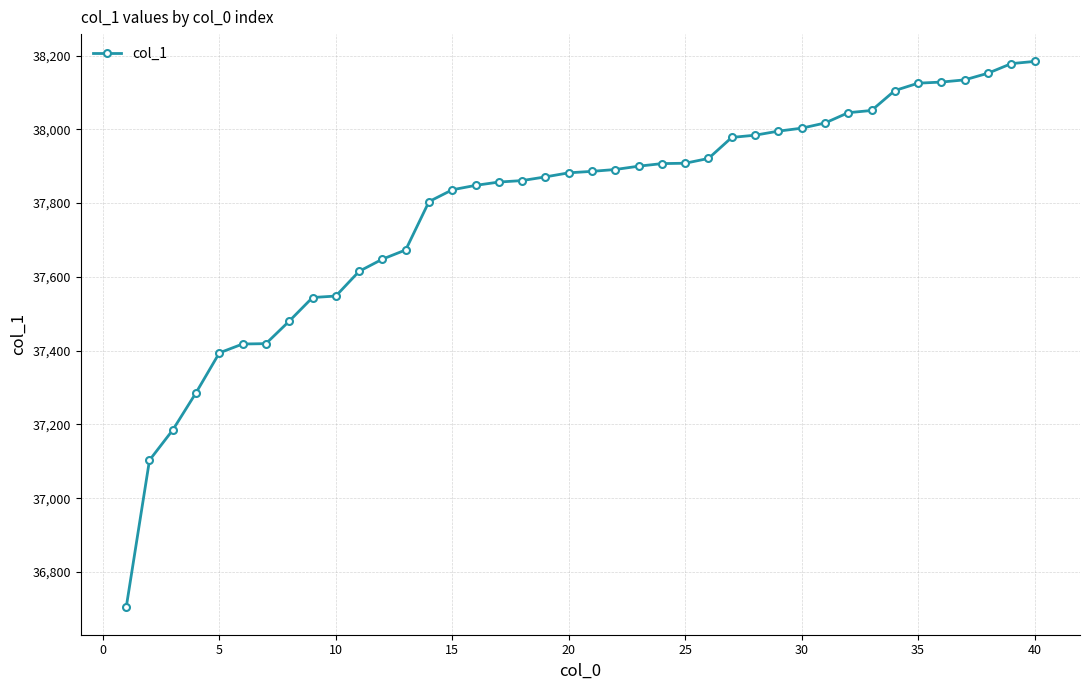

What is the difference between the maximum and second lowest values?

1081